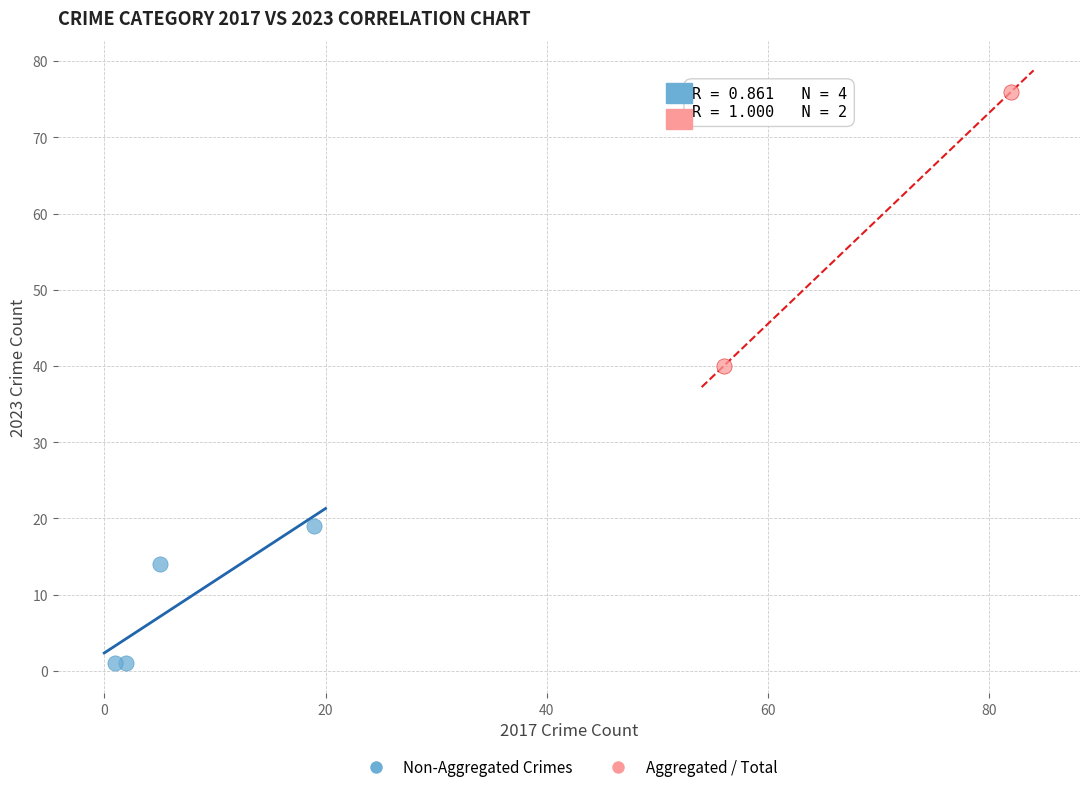

Which series has the widest spread of Y values?

Aggregated / Total